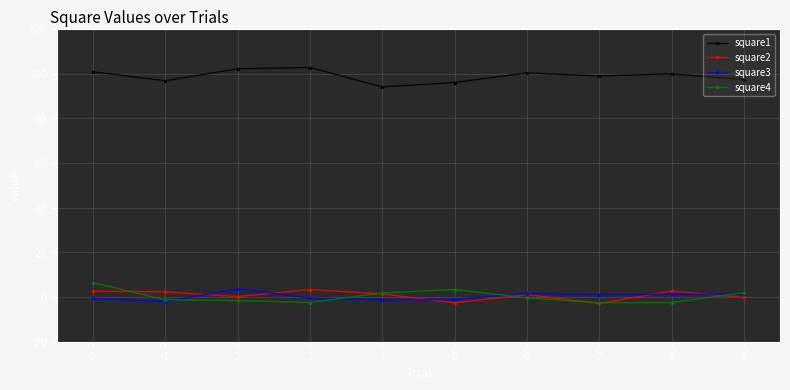

What is the average value of the square4 series?

0.3